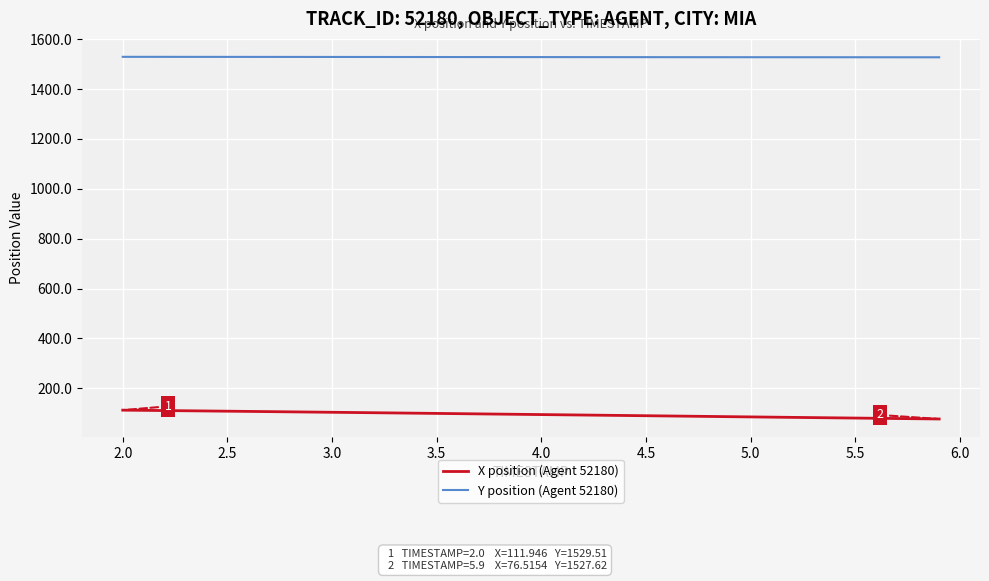

Which series has the widest spread of values?

X position (Agent 52180)